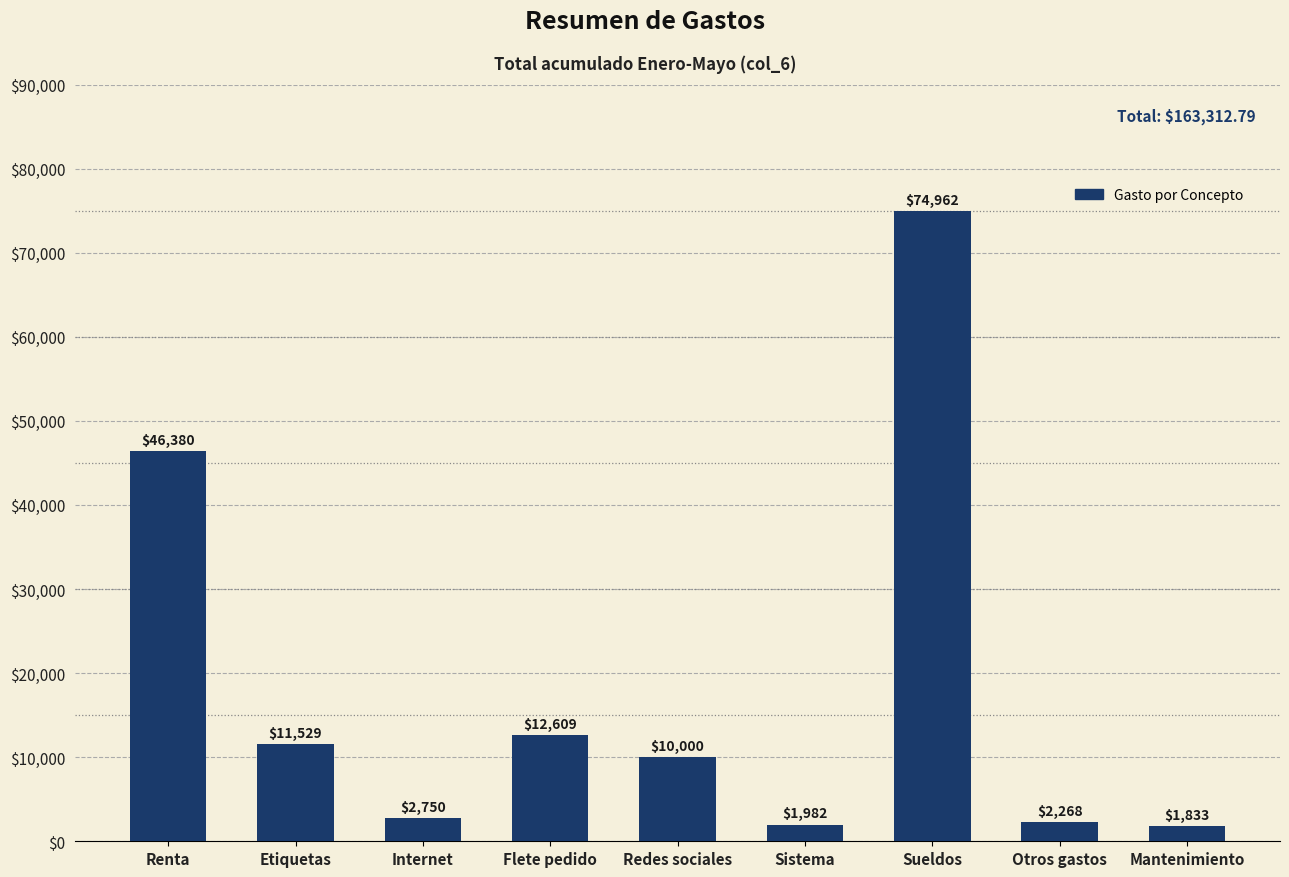

Is it true that the value at Sueldos is 27557.7?

False